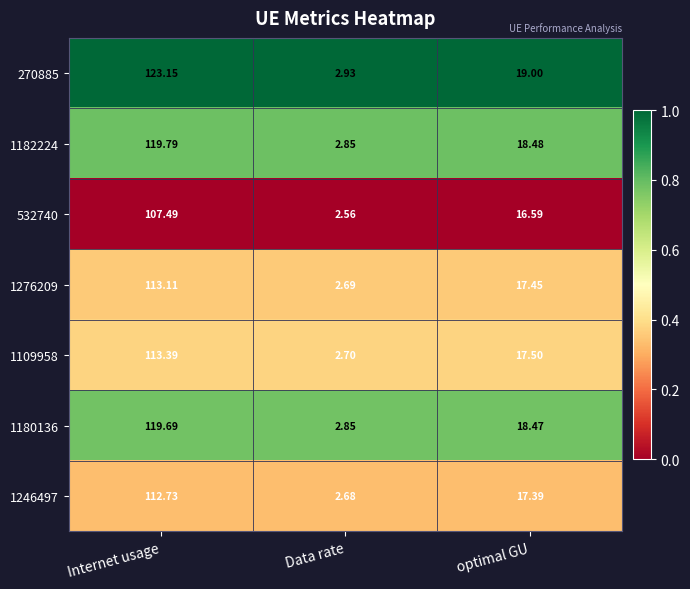

Rank the categories by 532740 value from lowest to highest.

Data rate, optimal GU, Internet usage